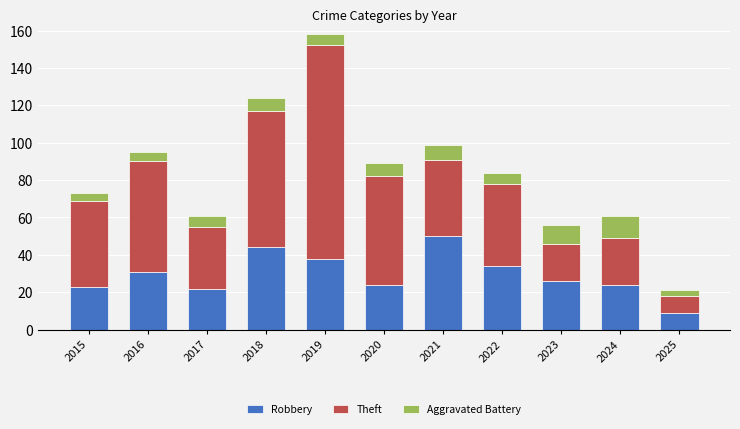

What is the total value across all series at 2021?

99